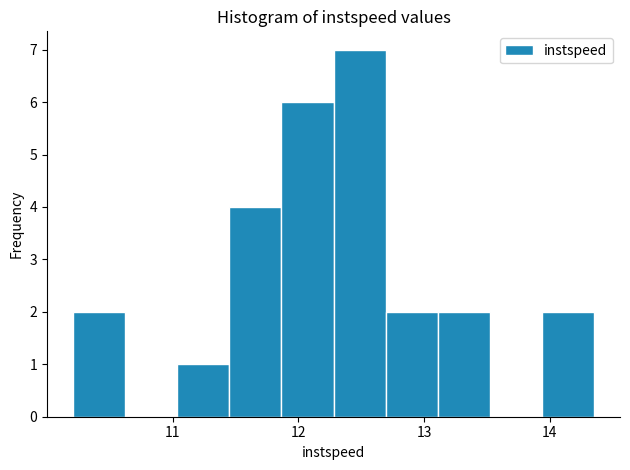

How tall is the bar that spans 11.0 to 11.5 on the x-axis? Neither the bar edges nor the heights are printed on the chart, so give them approximately, as read against the axes.

1